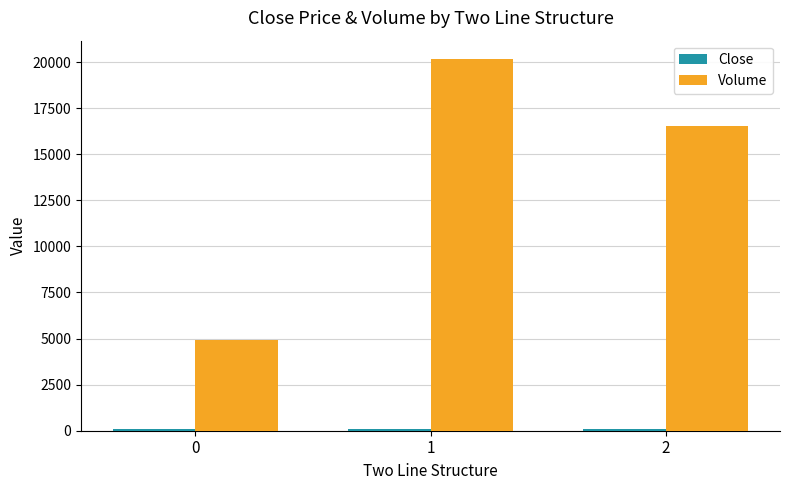

What is the average value of the Volume series?

13885.0